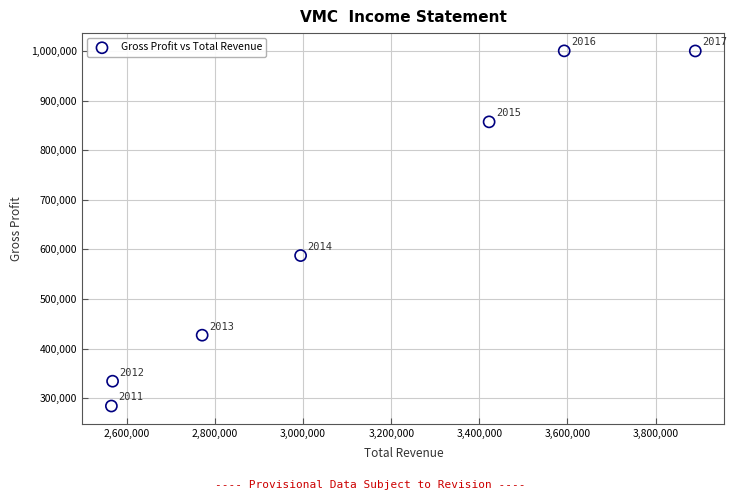

What is the average X value?

3114571